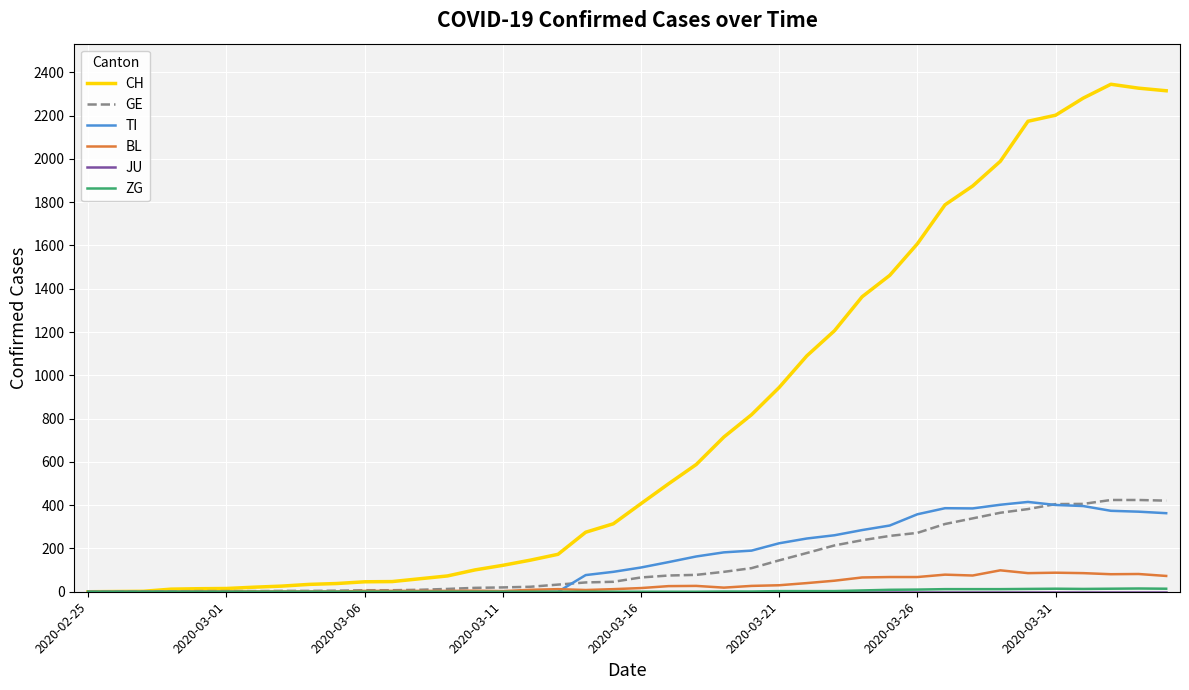

Which series has the widest spread of values?

CH